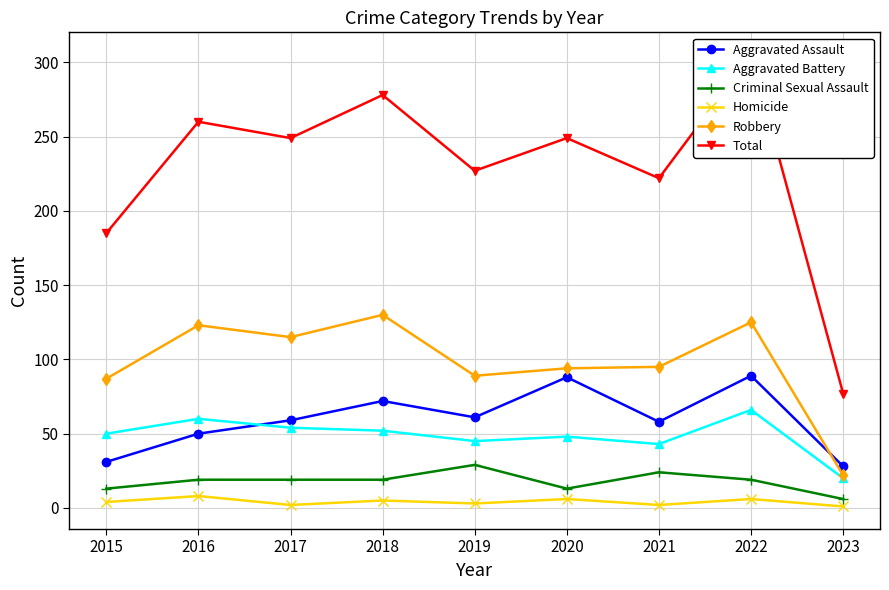

Between 2022 and 2016, which is larger?

2022